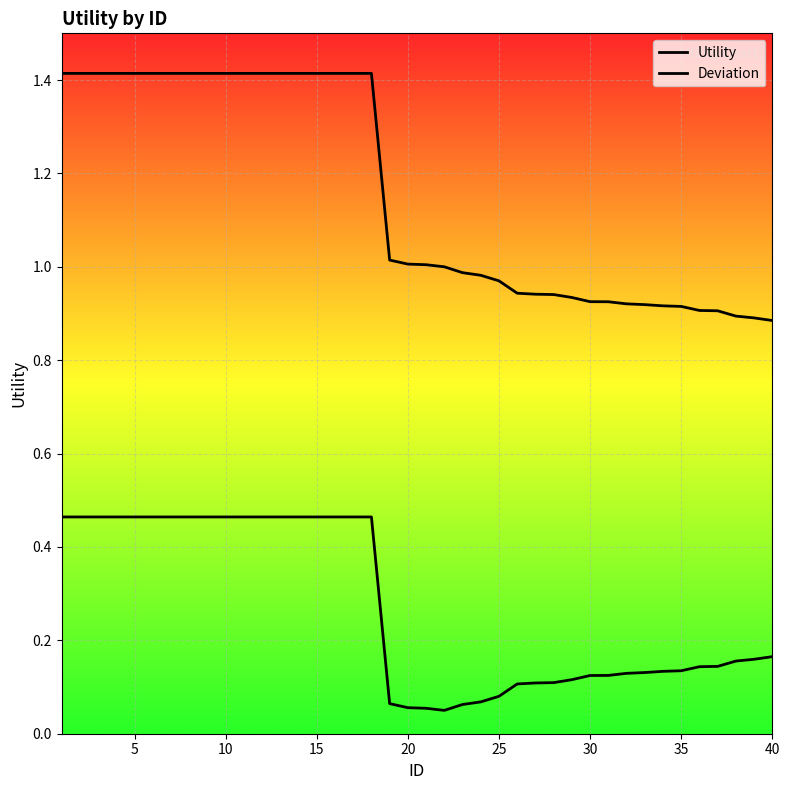

Does the chart have visible grid lines?

Yes